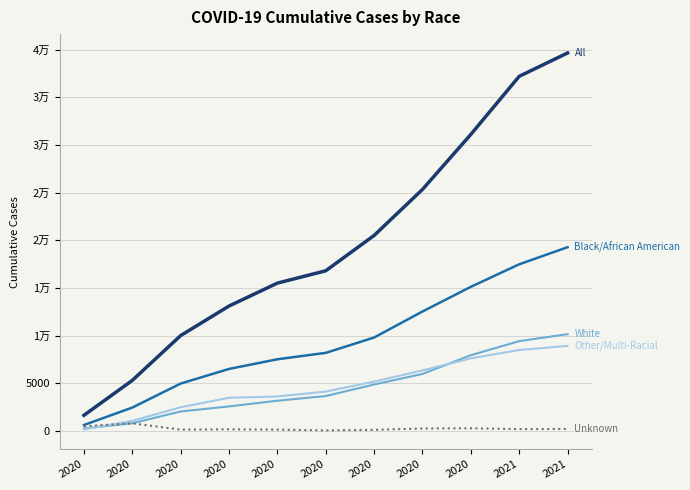

Is this an area chart (filled region under the line)?

No